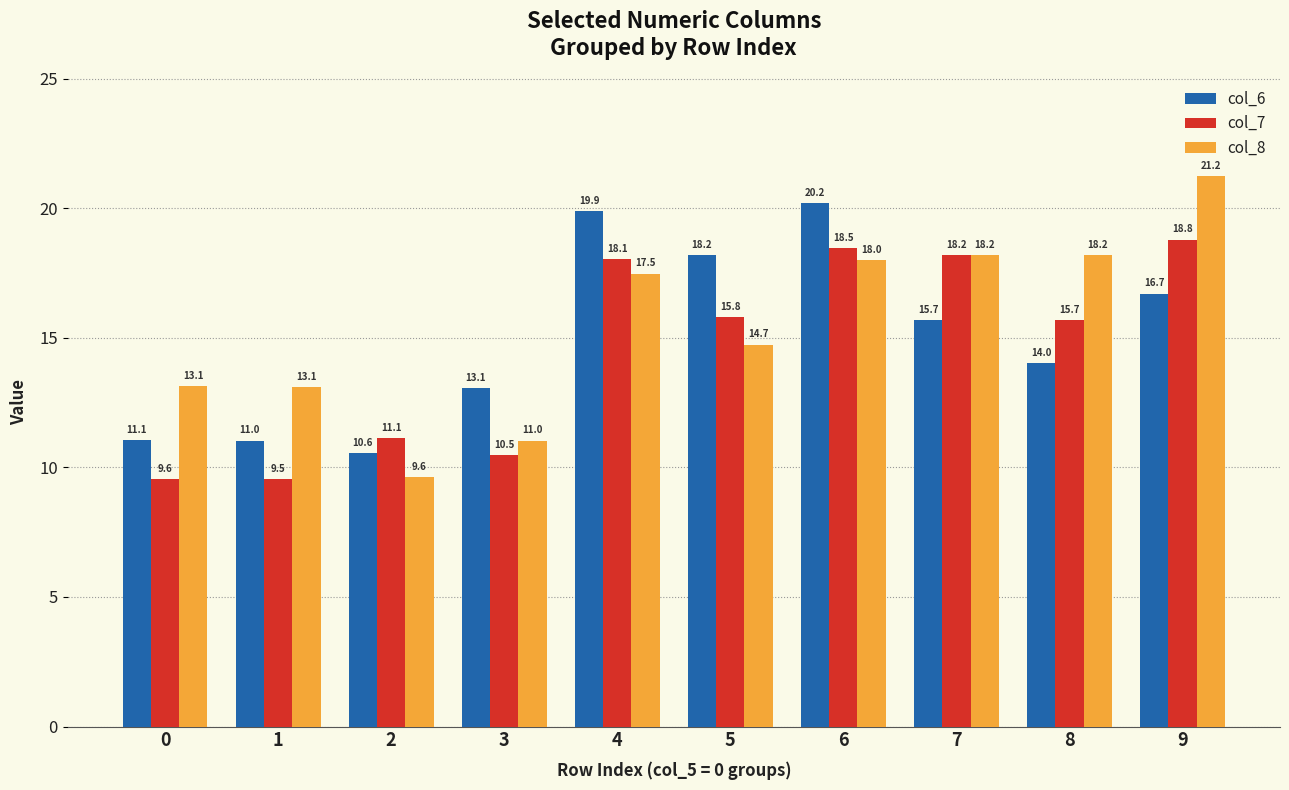

Reading right to left, list all the values displayed in this chart.

col_6: 9=16.7	8=14.0	7=15.7	6=20.2	5=18.2	4=19.9	3=13.1	2=10.6	1=11.0	0=11.1
col_7: 9=18.8	8=15.7	7=18.2	6=18.5	5=15.8	4=18.1	3=10.5	2=11.1	1=9.5	0=9.6
col_8: 9=21.2	8=18.2	7=18.2	6=18.0	5=14.7	4=17.5	3=11.0	2=9.6	1=13.1	0=13.1